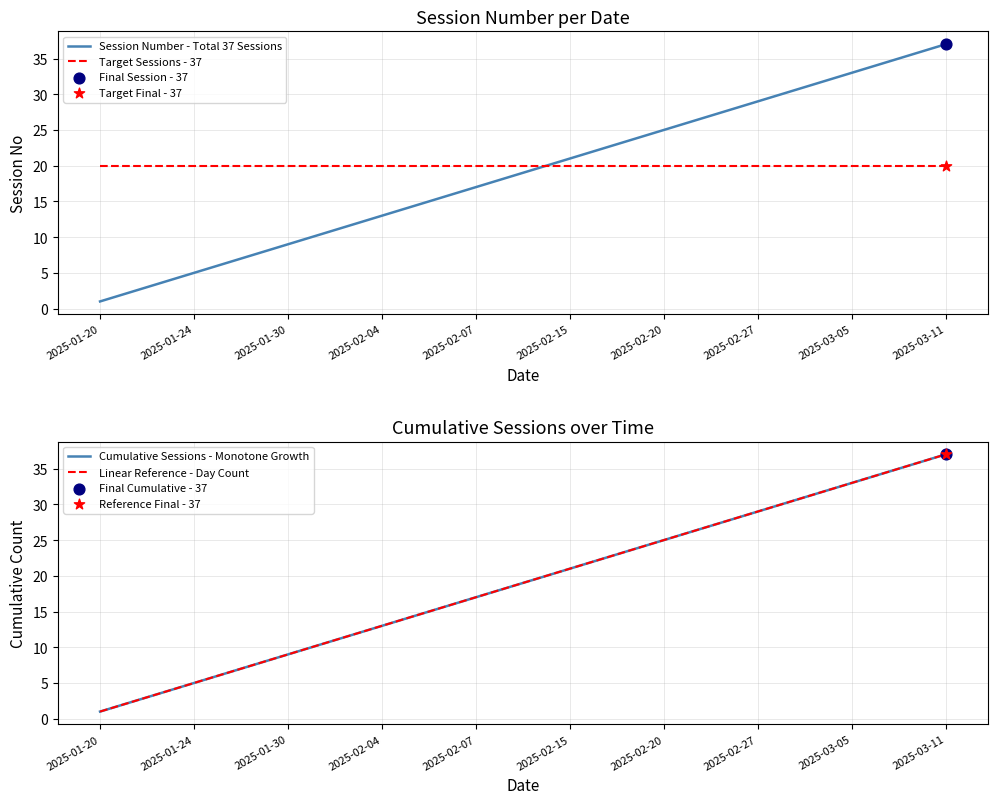

Which category has the highest value in the Session Number - Total 37 Sessions series?

2025-03-11